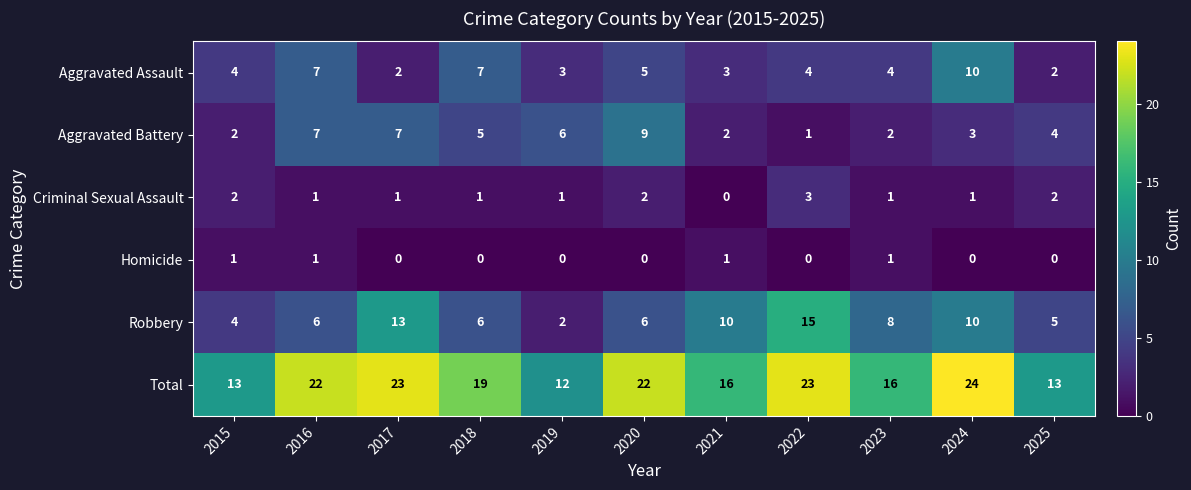

How many data points in Total are less than 19?

5